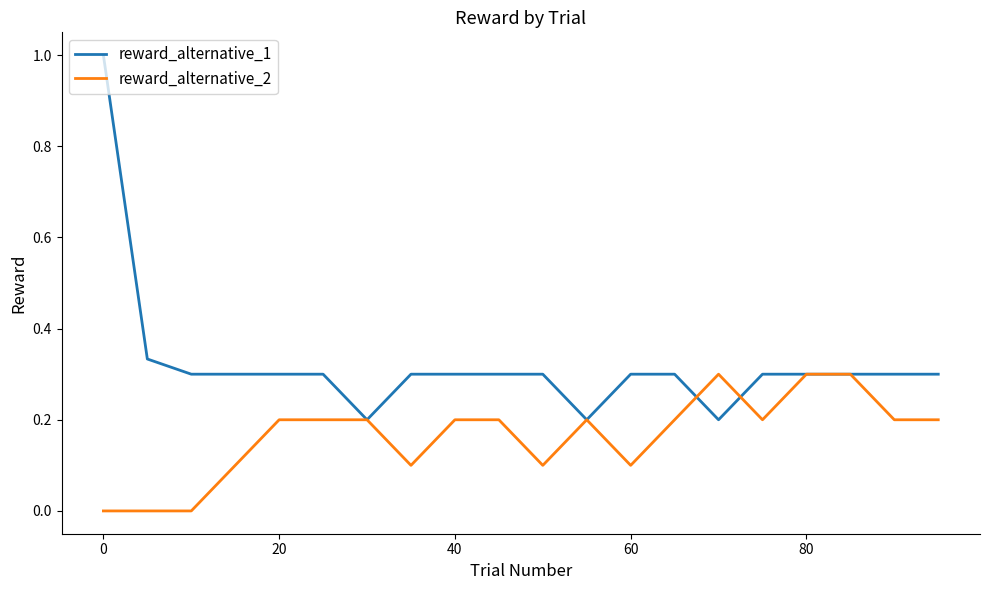

Which series has the largest total across all categories?

reward_alternative_1